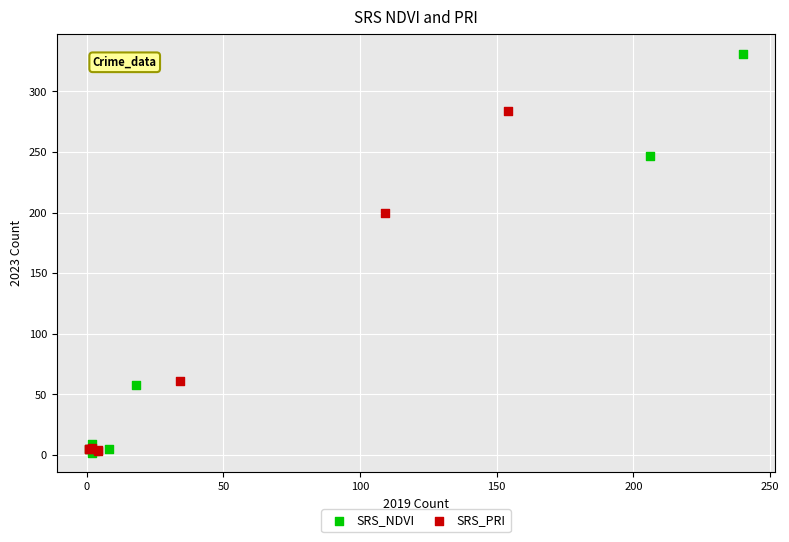

Which series contains the highest Y value?

SRS_NDVI